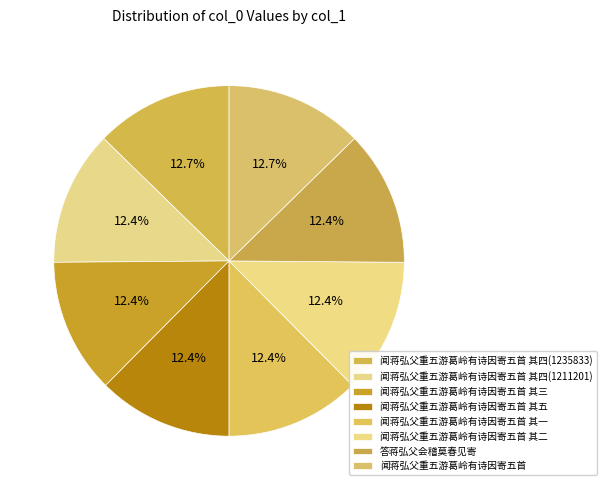

Does any single category account for the majority?

No